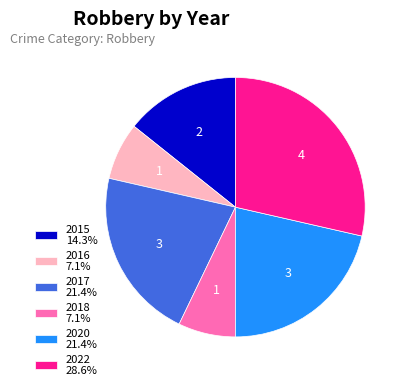

What is the ratio of the value at 2018 to the value at 2015?

0.5